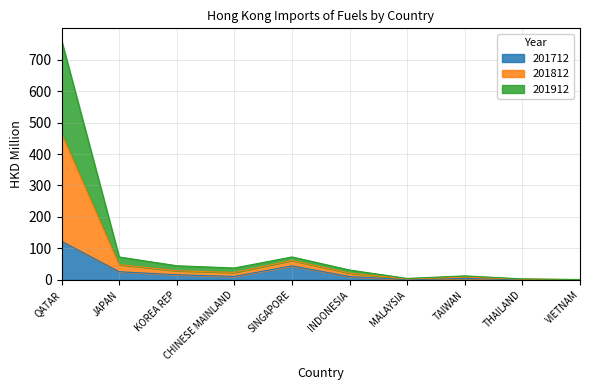

Read the 201712 value at INDONESIA.

10.4